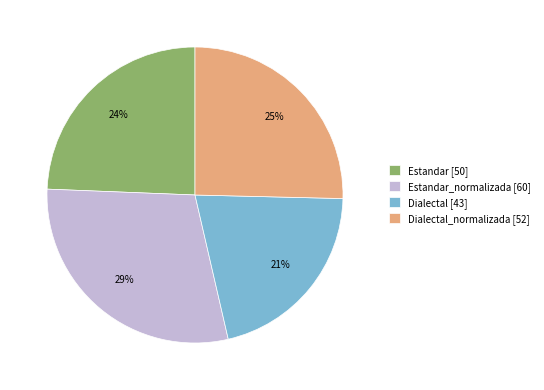

Rank the categories by value from lowest to highest.

Dialectal [43], Estandar [50], Dialectal_normalizada [52], Estandar_normalizada [60]